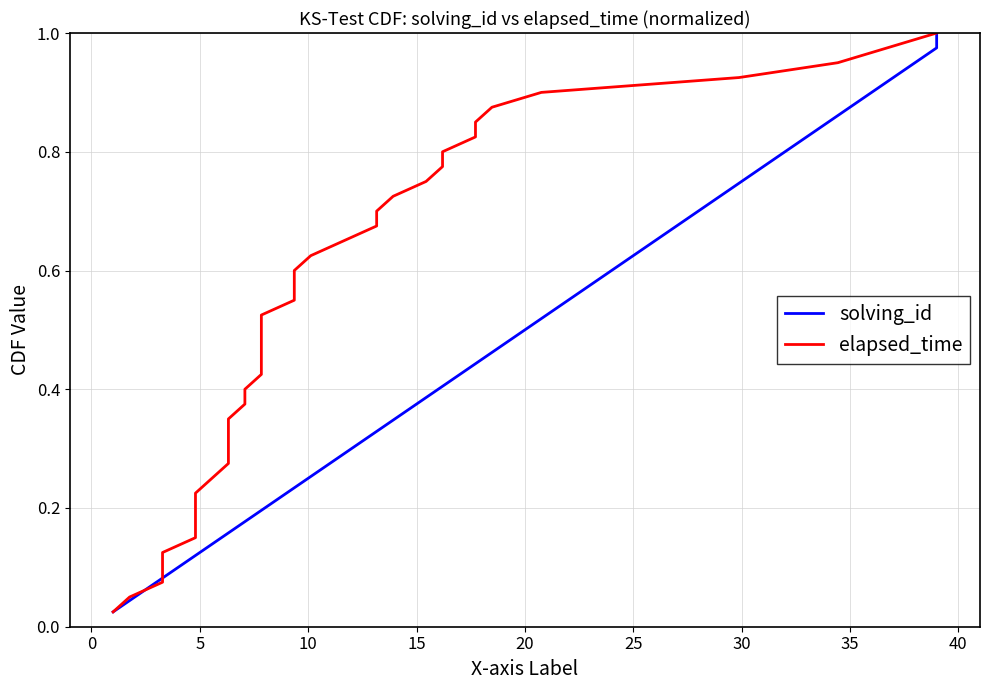

How many lines are shown in the chart?

2